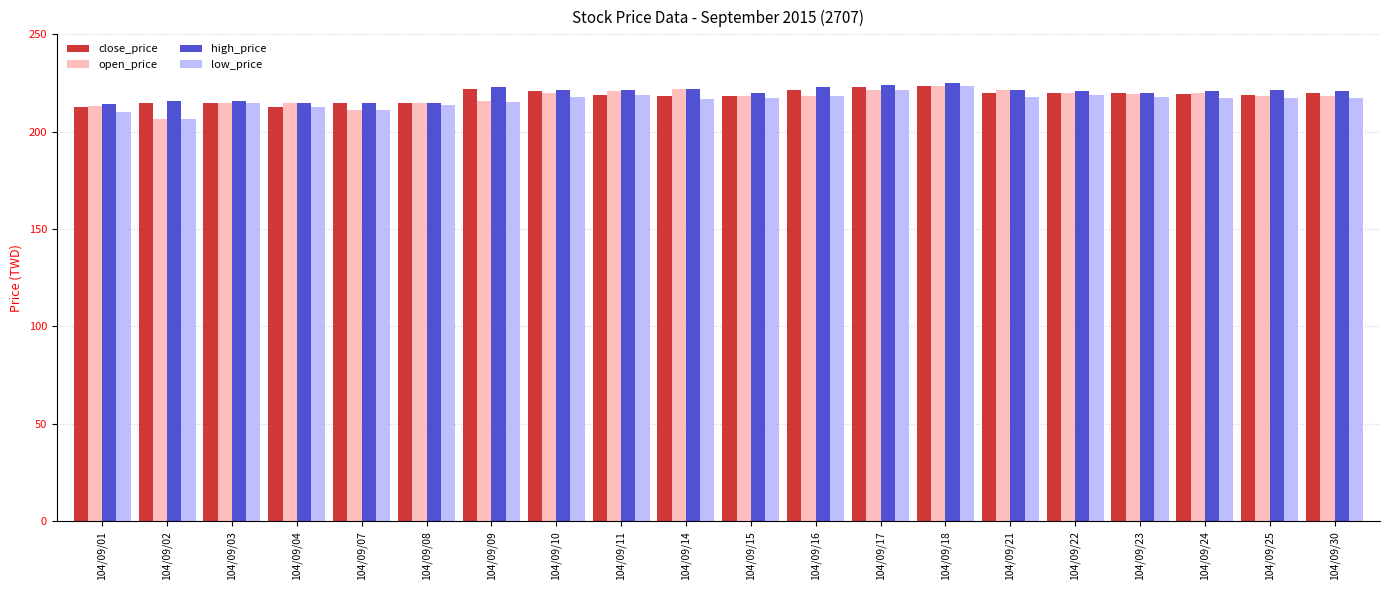

What is the value of the low_price bar at the 13th from the left?

221.5